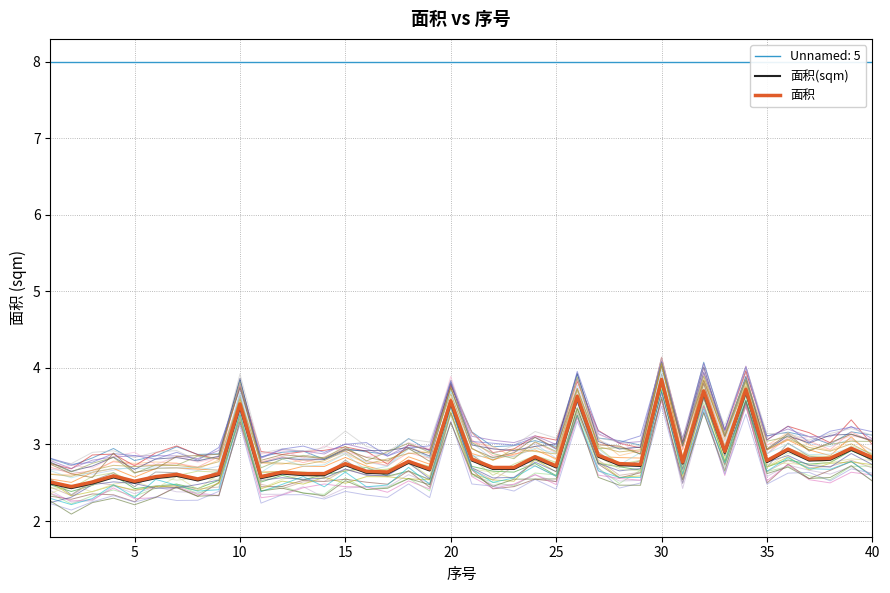

What is the lowest value of the 面积 series?

2.5